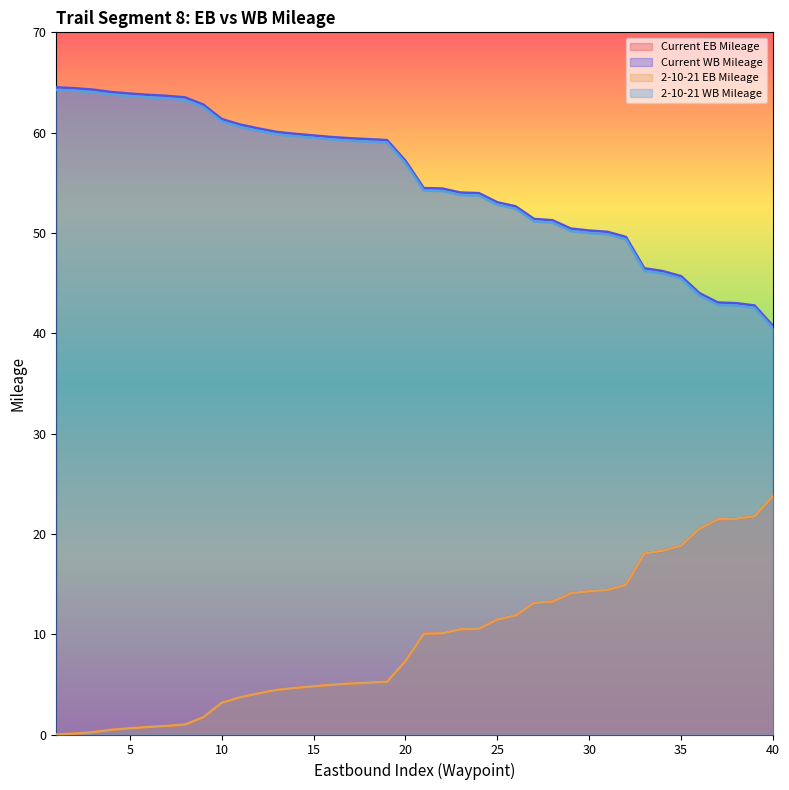

How many values in the Current WB Mileage series are below 57?

20